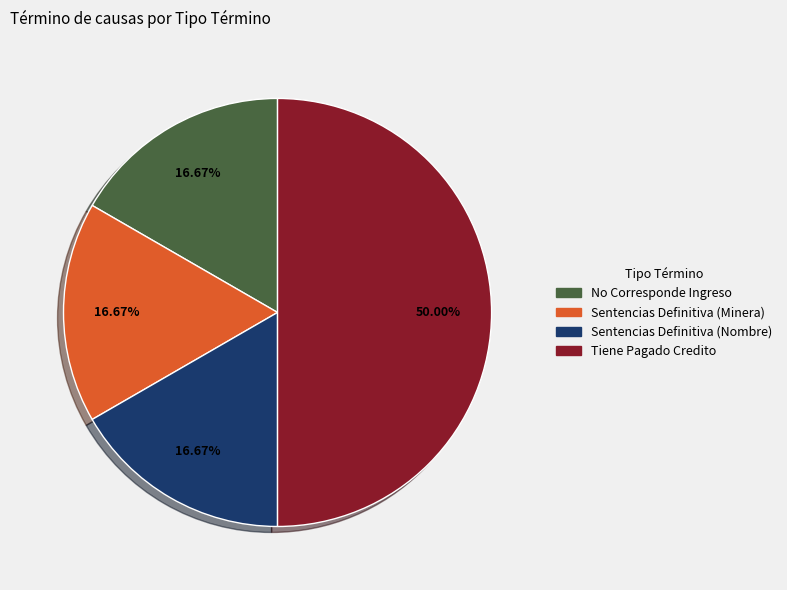

Between Sentencias Definitiva (Nombre) and Tiene Pagado Credito, which is larger?

Tiene Pagado Credito